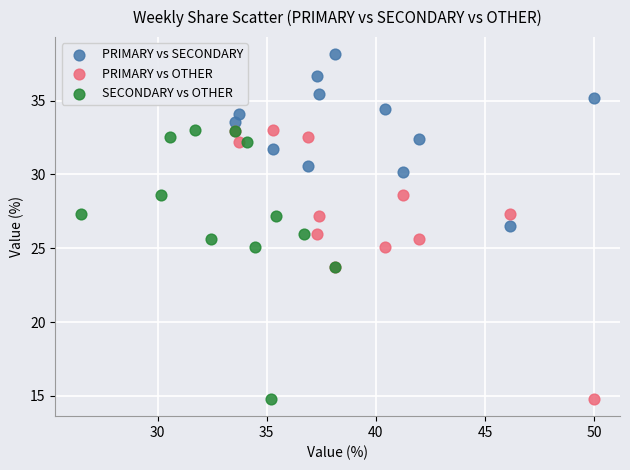

Which series contains the highest Y value?

PRIMARY vs SECONDARY